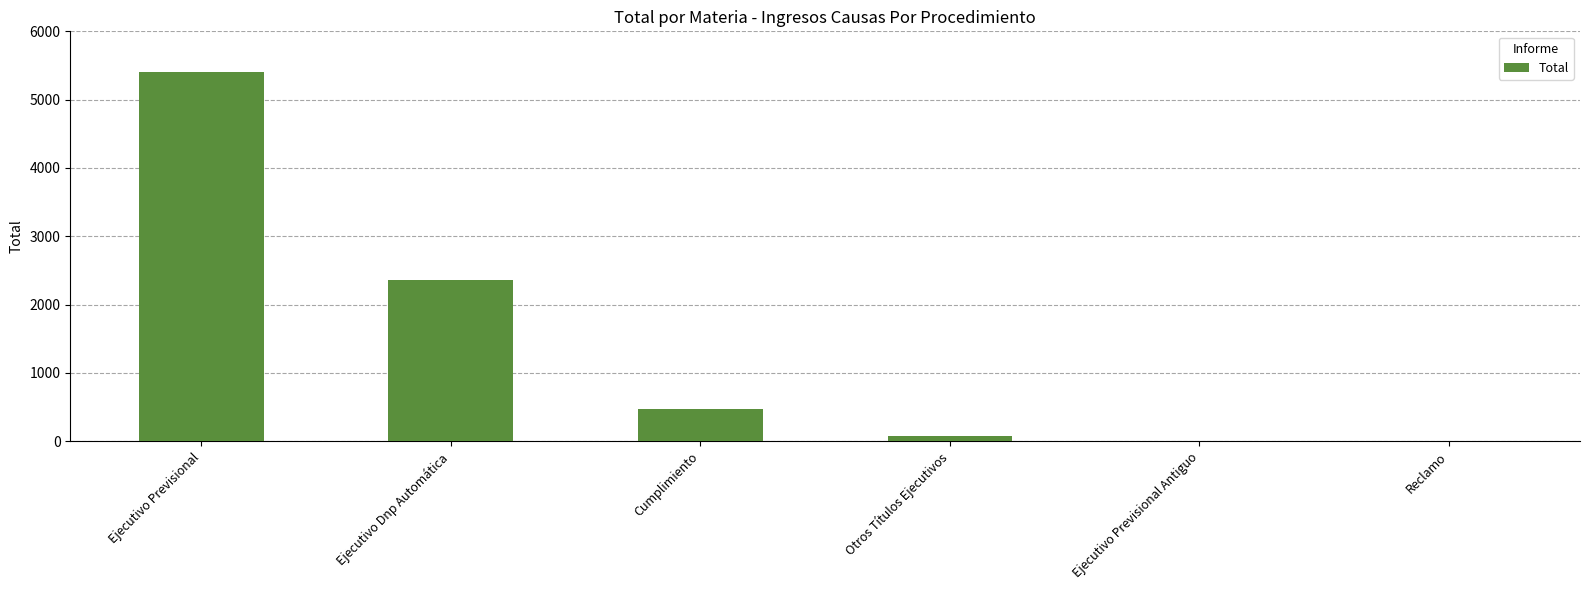

Is it true that the value at Ejecutivo Dnp Automática is 3625?

False